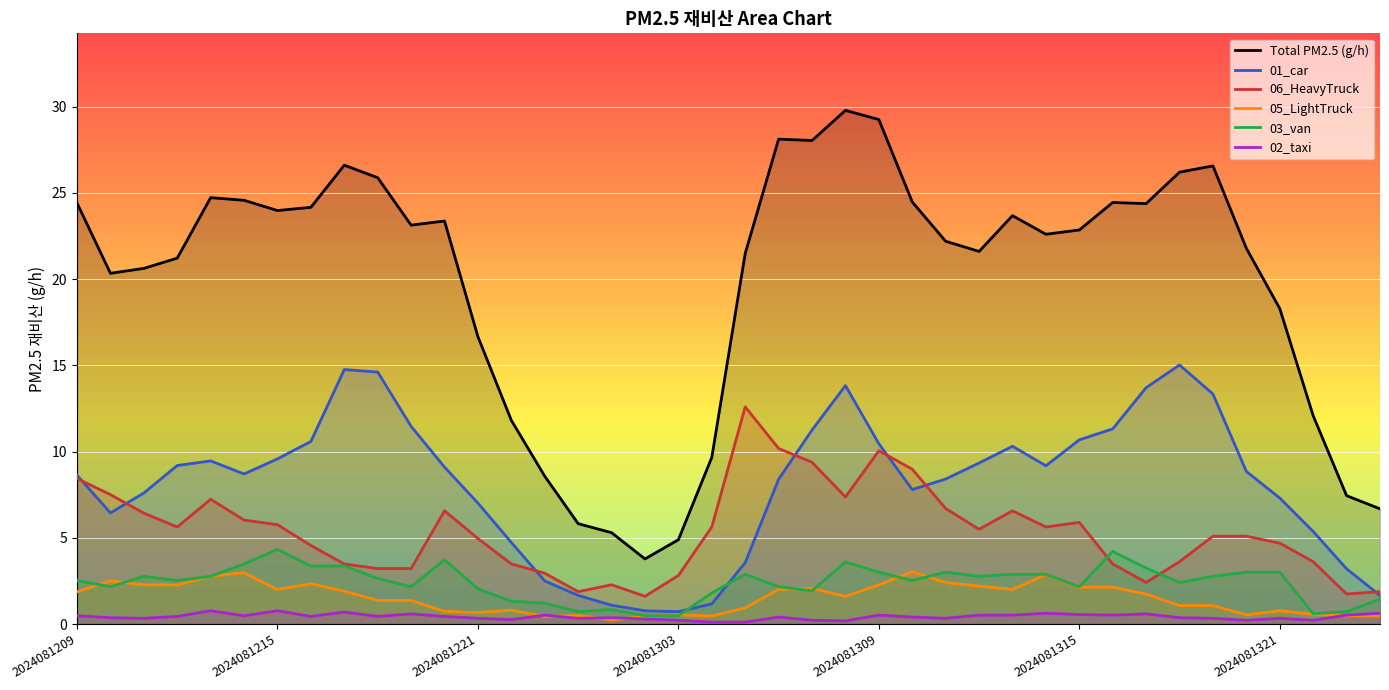

Which series has the largest total across all categories?

Total PM2.5 (g/h)